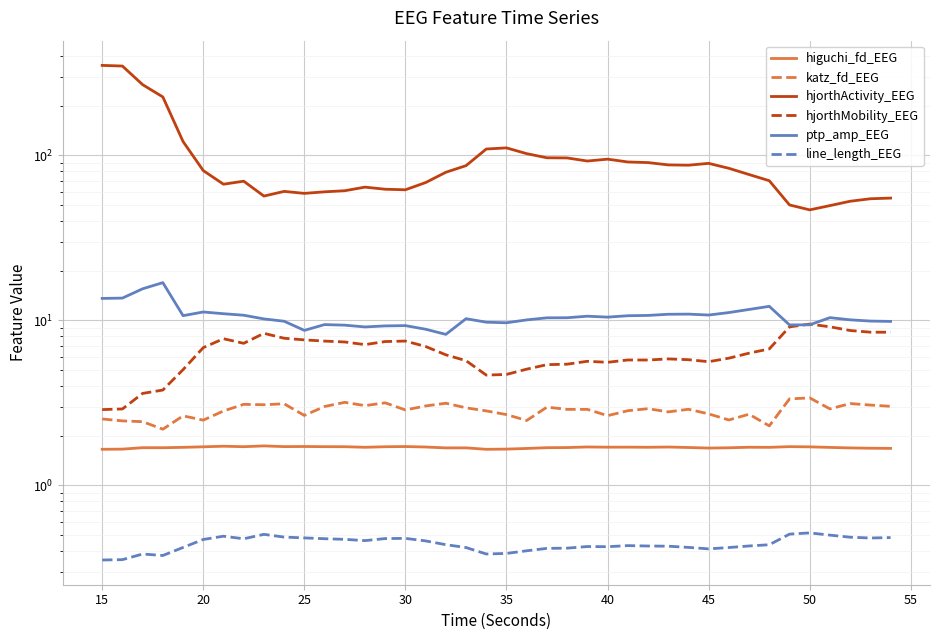

True or false: katz_fd_EEG and hjorthMobility_EEG cross at least once.

False